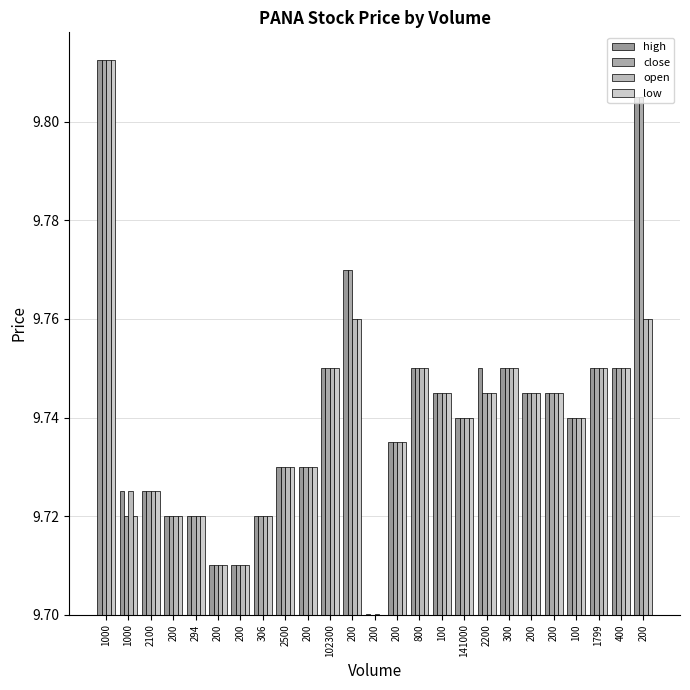

What are all the series names shown in the legend?

high, close, open, low